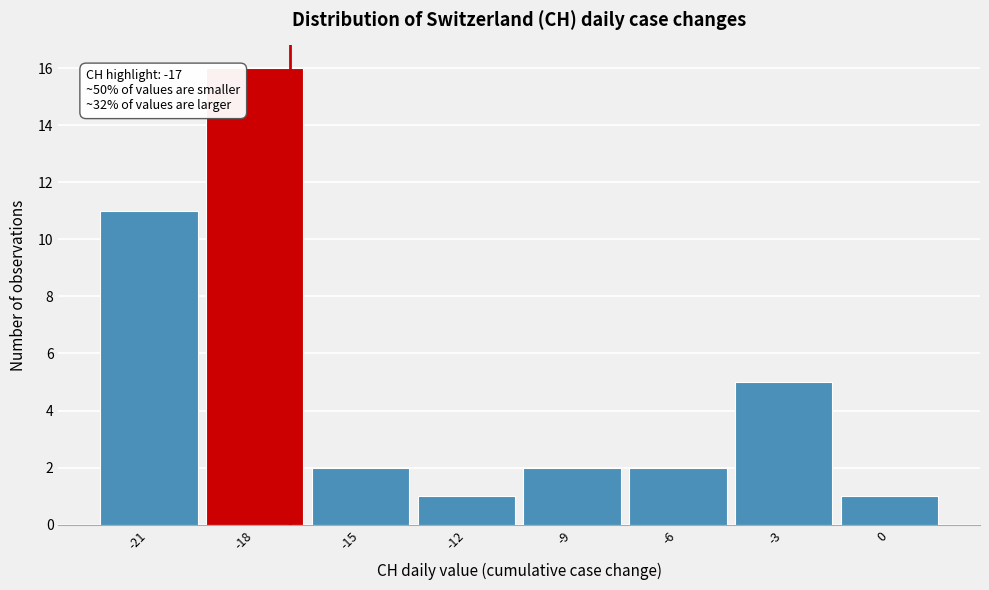

Which range on the x-axis has the tallest bar?

-19.5 to -16.5